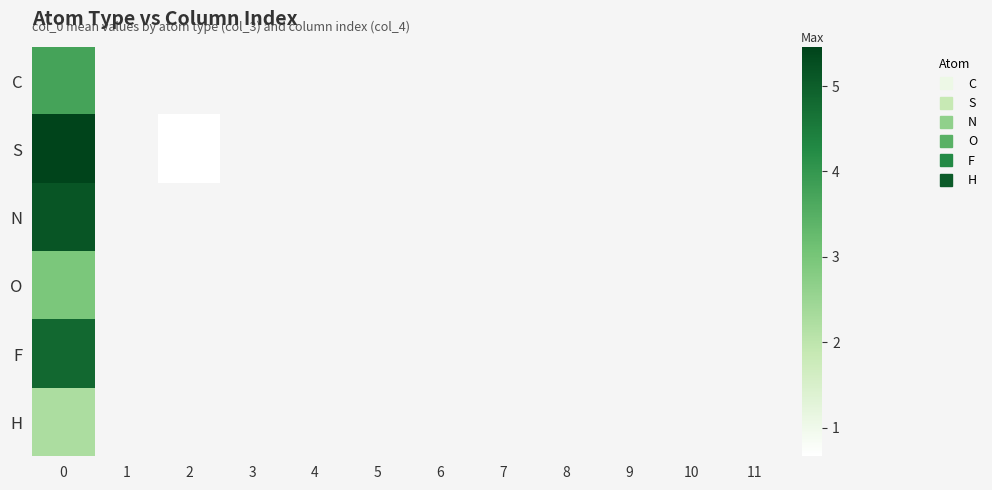

How many values in N are above zero?

1